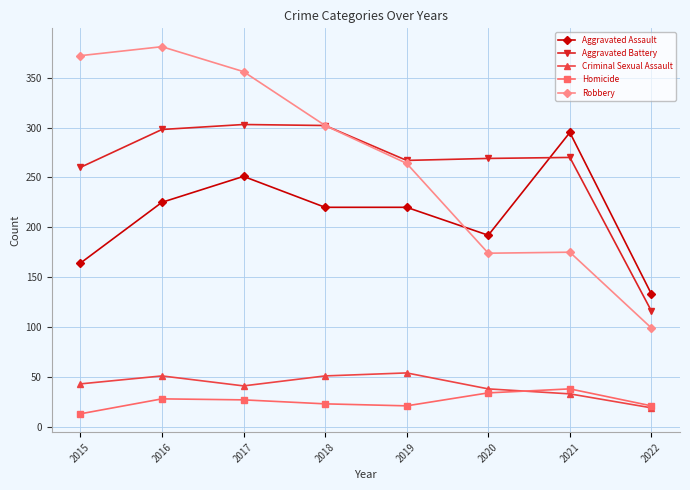

How many data points does each series have?

8